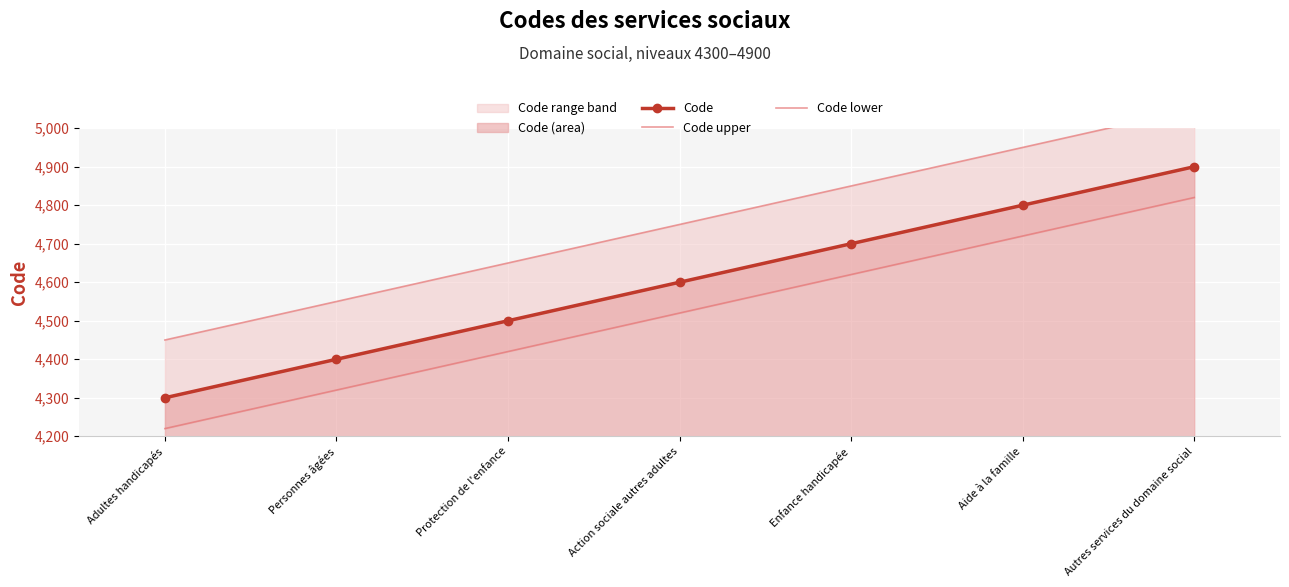

What is the minimum value for Code lower?

4220